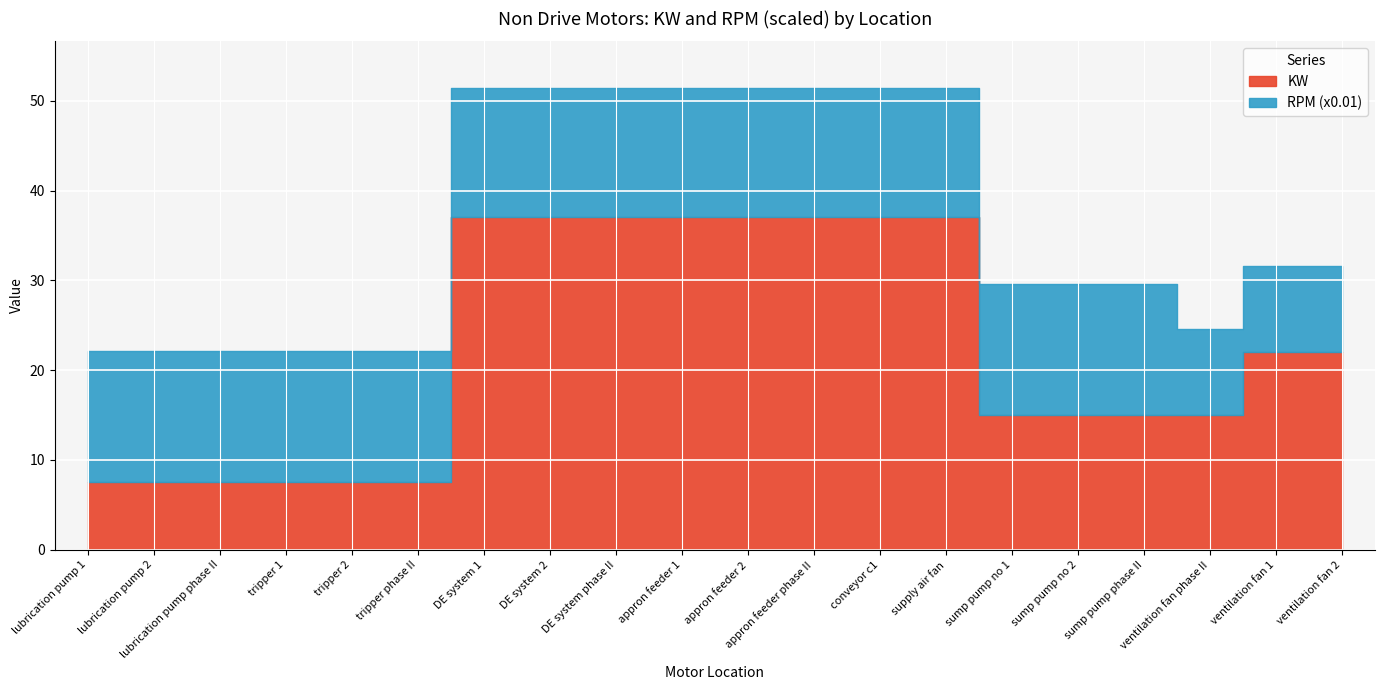

Which series has the largest range (max minus min)?

KW